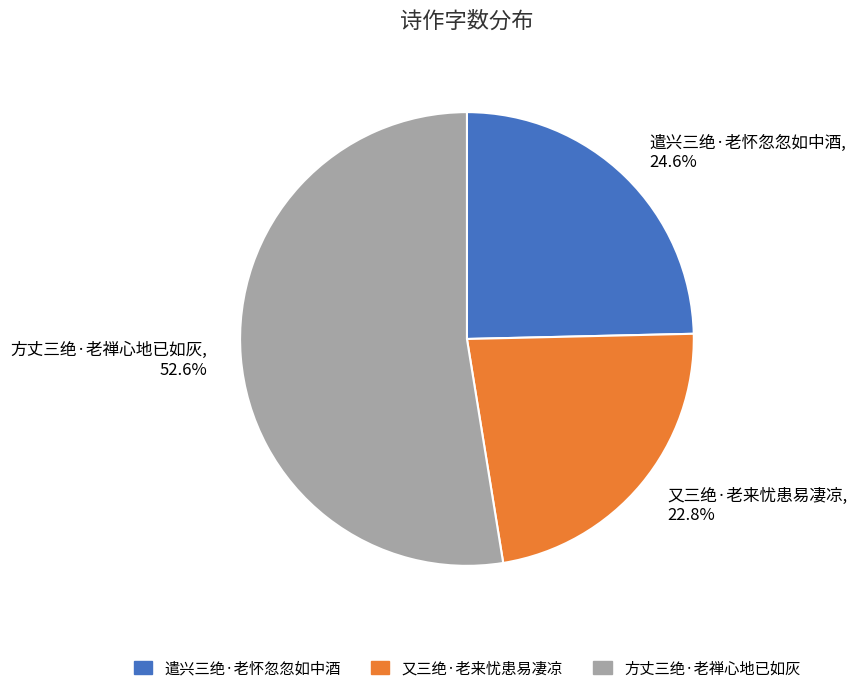

To the nearest percent, what percentage of the pie is 又三绝·老来忧患易凄凉?

23%